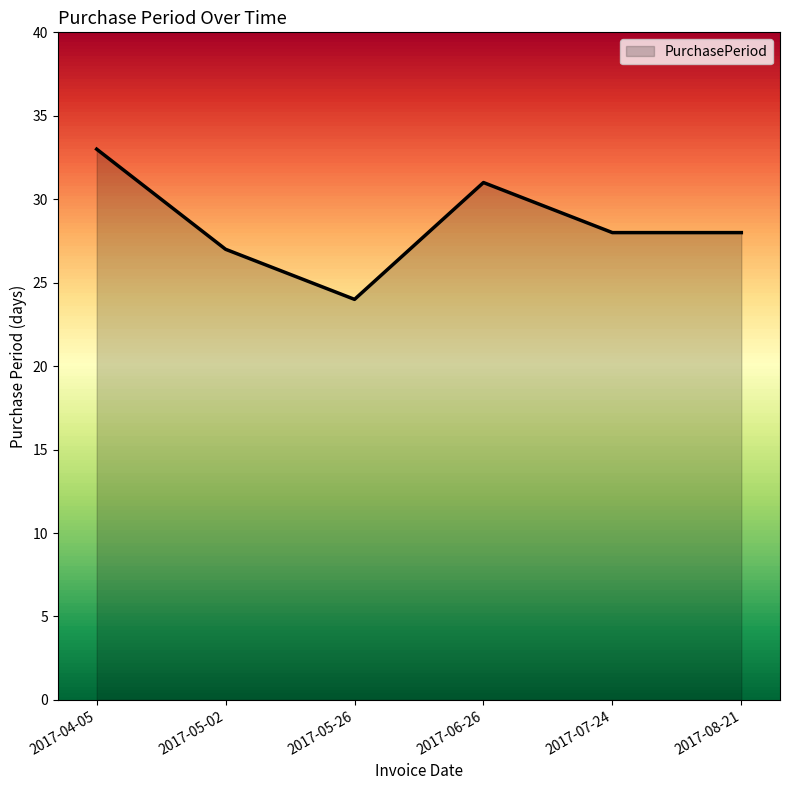

Reading left to right, transcribe all the data shown in this chart.

2017-04-05=33	2017-05-02=27	2017-05-26=24	2017-06-26=31	2017-07-24=28	2017-08-21=28